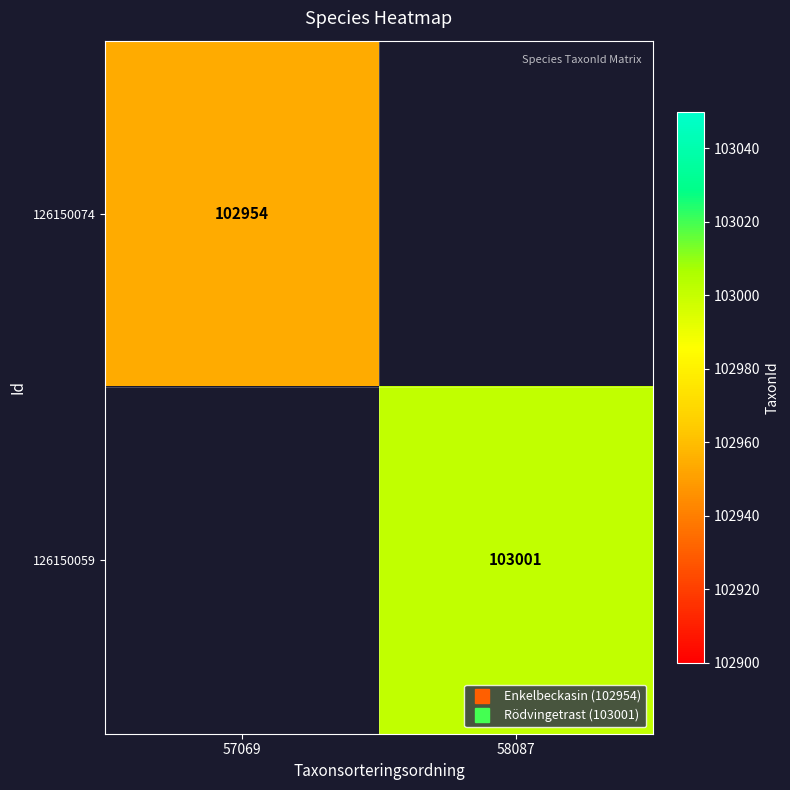

Which category has the highest value in the 126150059 series?

57069